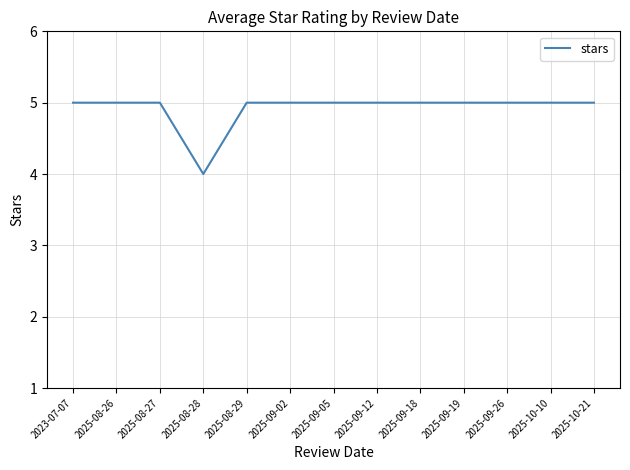

What is the sum of all values?

64